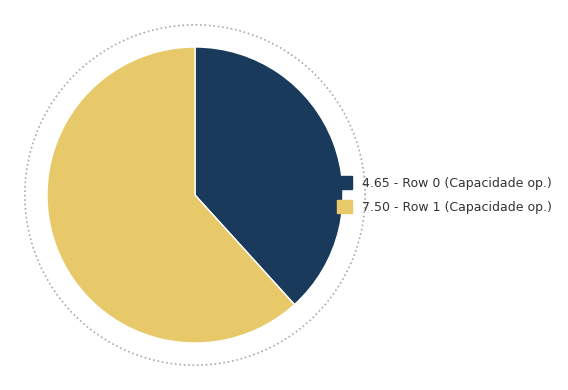

What is the change in value from Row 0 - 4.6467 ha/h to Row 1 - 7.4956 ha/h?

+2.8